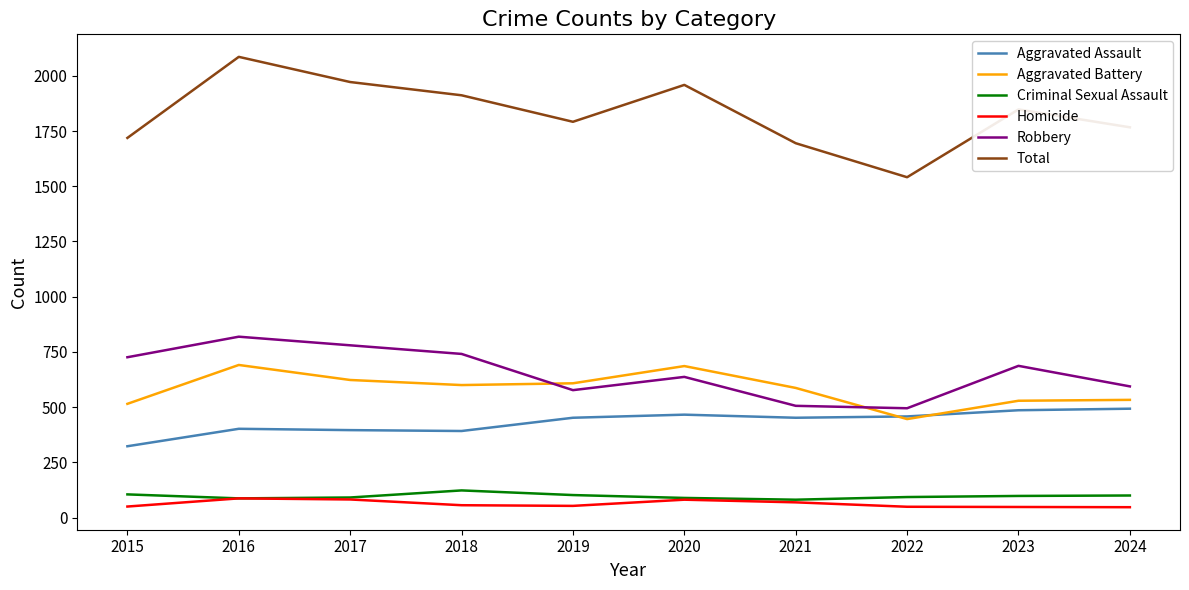

What is the sum of the Aggravated Battery values at 2016 and 2024?

1224